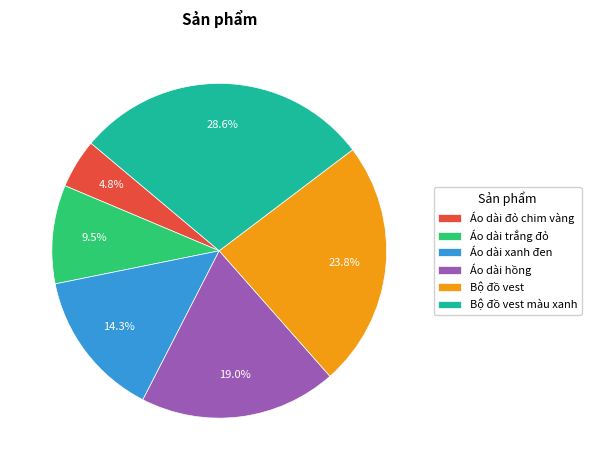

To the nearest percent, what is the difference between the largest and smallest slice percentages?

24%